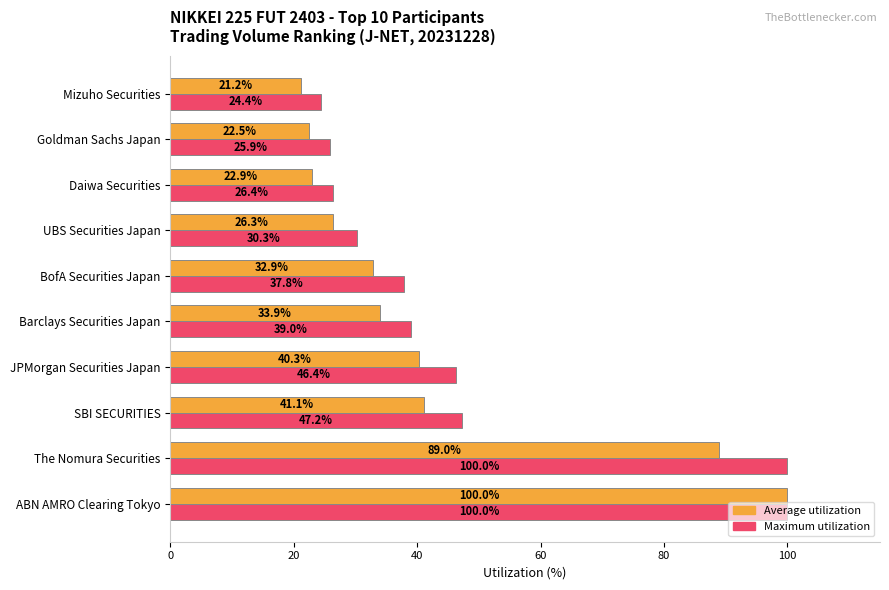

What is the difference between the Average utilization values at BofA Securities Japan and SBI SECURITIES?

8.2